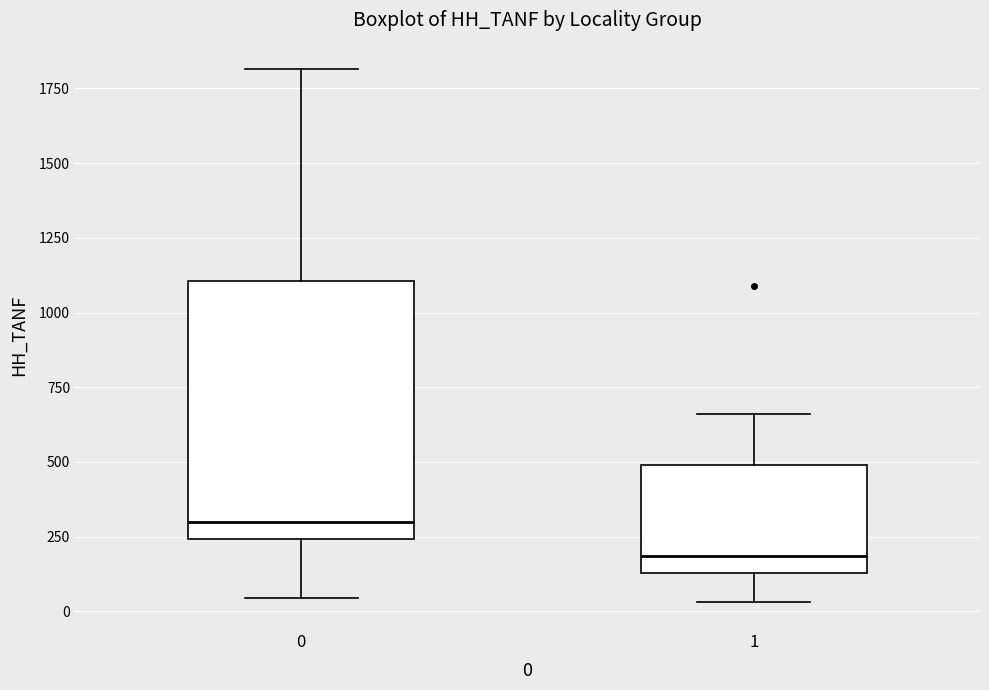

Reading left to right, transcribe this box plot: for each box, give where its median line is, the range the box spans, and where its two whiskers end, as read against the y-axis. The values are not printed on the chart, so give them approximately, as read against the axis.

0: median 300, box 250 to 1100, whiskers 50 to 1800
1: median 200, box 150 to 500, whiskers 50 to 650